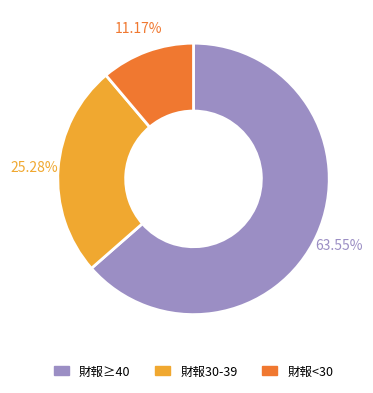

Do 財報30-39 and 財報<30 together represent more than half of the pie?

No